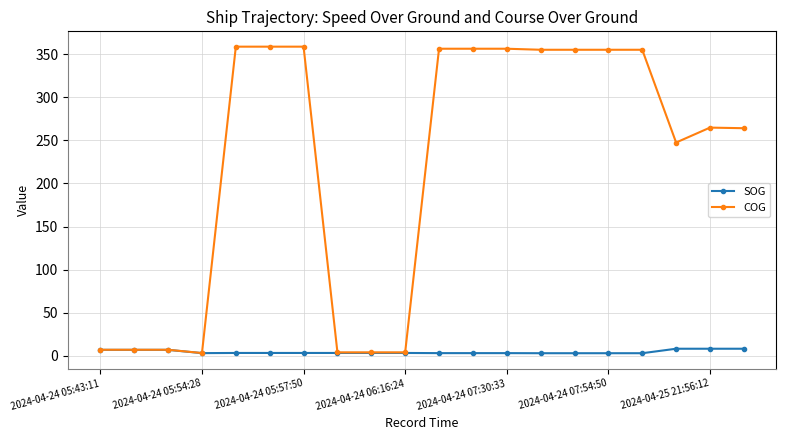

What is the maximum value for SOG?

8.3